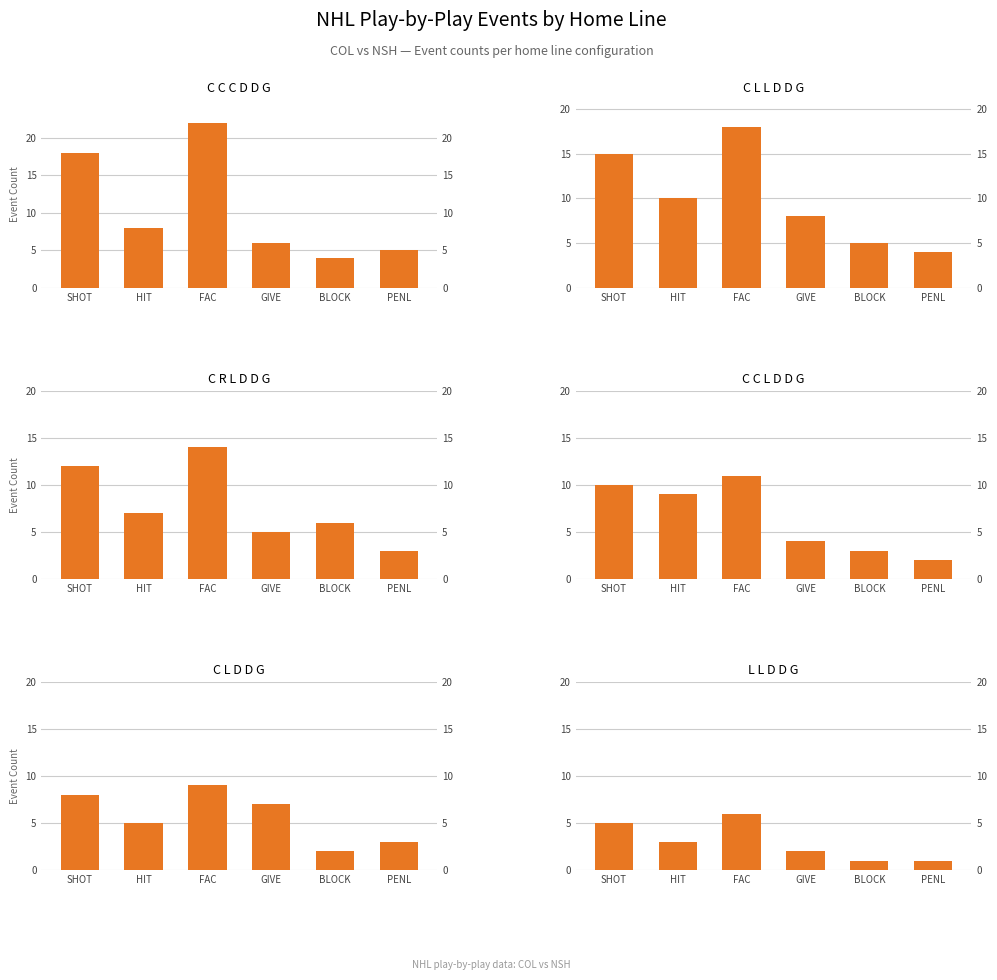

Reading left to right, extract all data points from this chart.

C C C D D G: SHOT=18	HIT=8	FAC=22	GIVE=6	BLOCK=4	PENL=5
C L L D D G: SHOT=15	HIT=10	FAC=18	GIVE=8	BLOCK=5	PENL=4
C R L D D G: SHOT=12	HIT=7	FAC=14	GIVE=5	BLOCK=6	PENL=3
C C L D D G: SHOT=10	HIT=9	FAC=11	GIVE=4	BLOCK=3	PENL=2
C L D D G: SHOT=8	HIT=5	FAC=9	GIVE=7	BLOCK=2	PENL=3
L L D D G: SHOT=5	HIT=3	FAC=6	GIVE=2	BLOCK=1	PENL=1